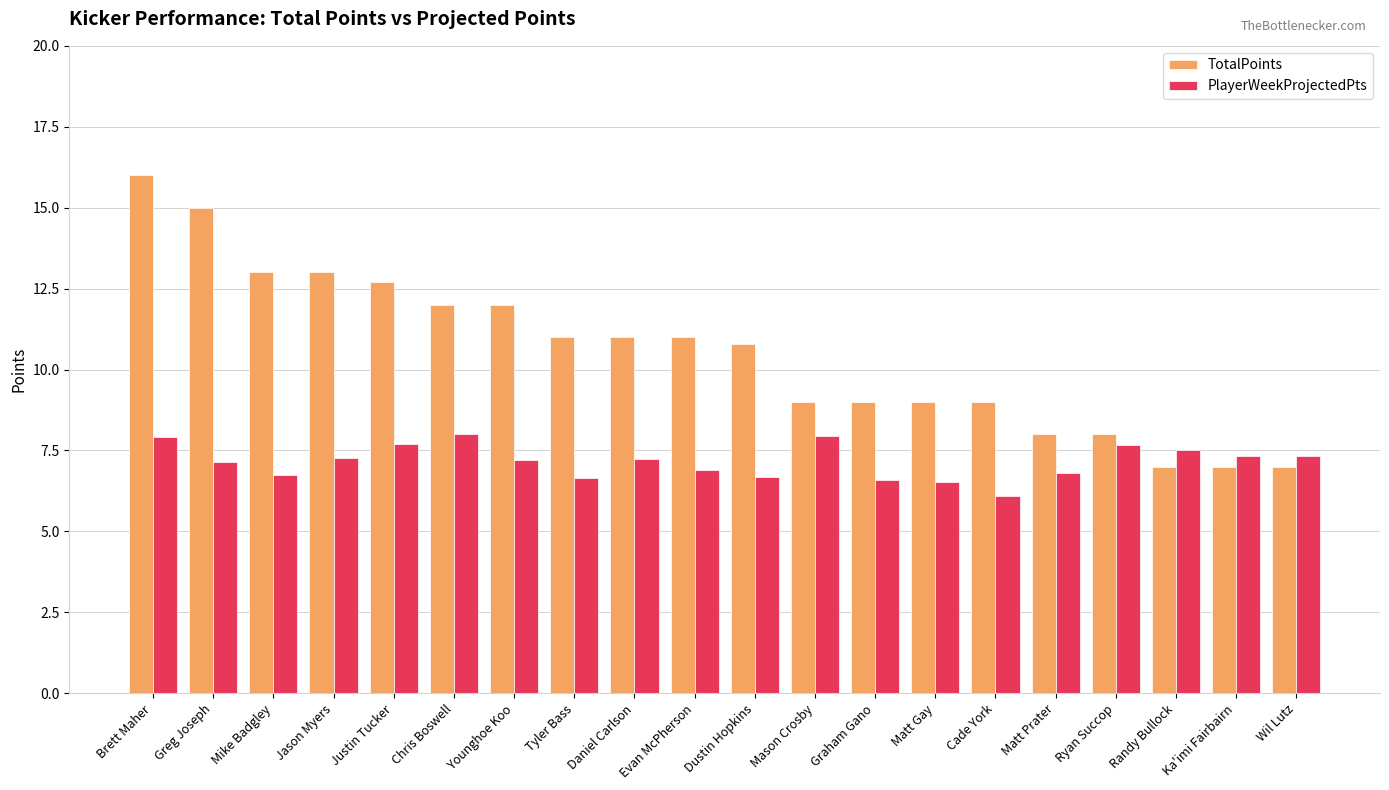

What is the average value of the PlayerWeekProjectedPts series?

7.2